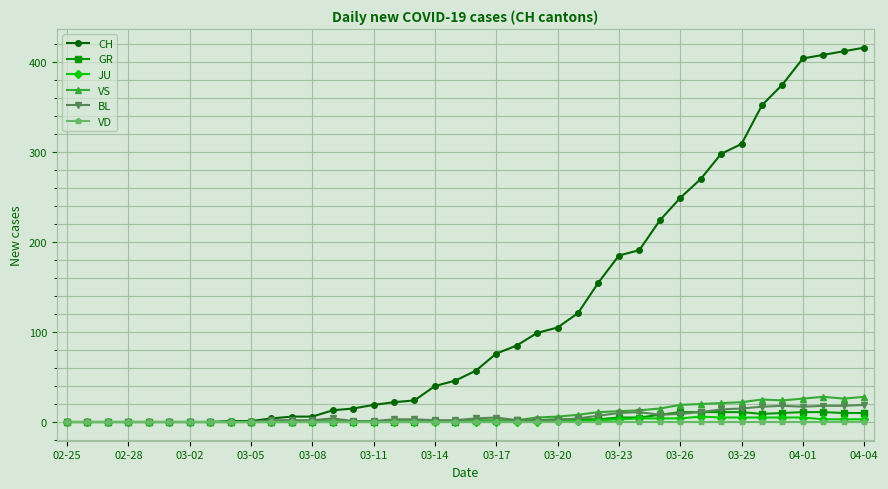

What is the maximum value for CH?

416